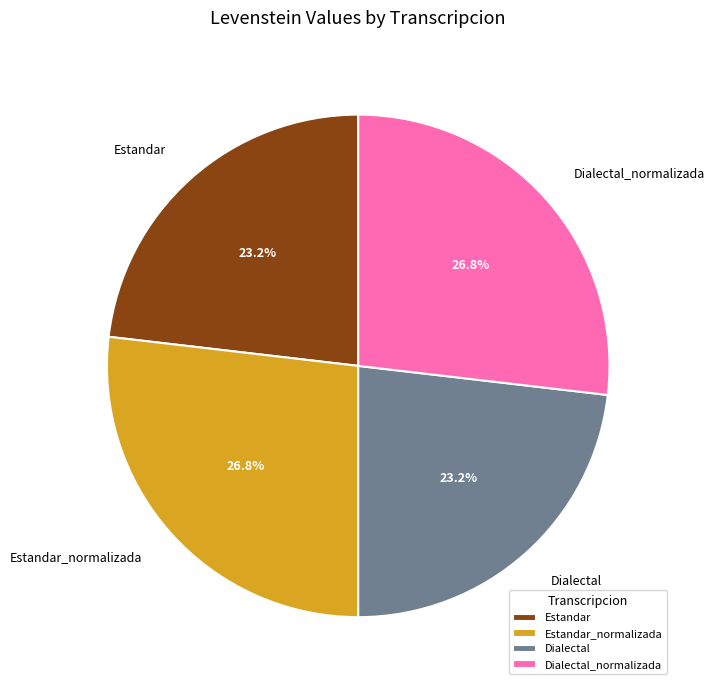

To the nearest percent, what is the average slice percentage?

25%